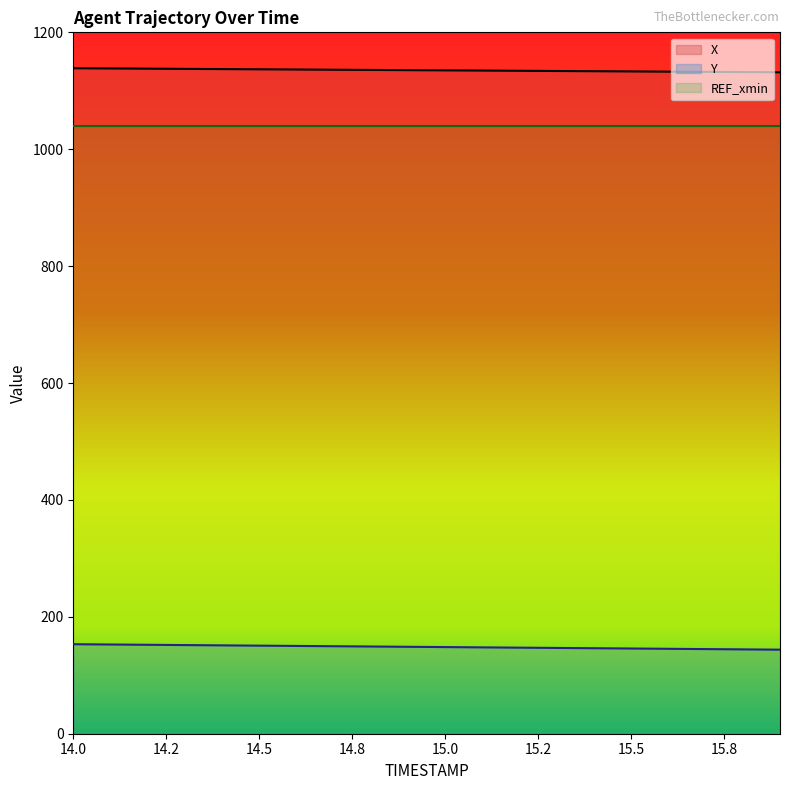

At 15.9, list the series in order from smallest to largest.

Y, X